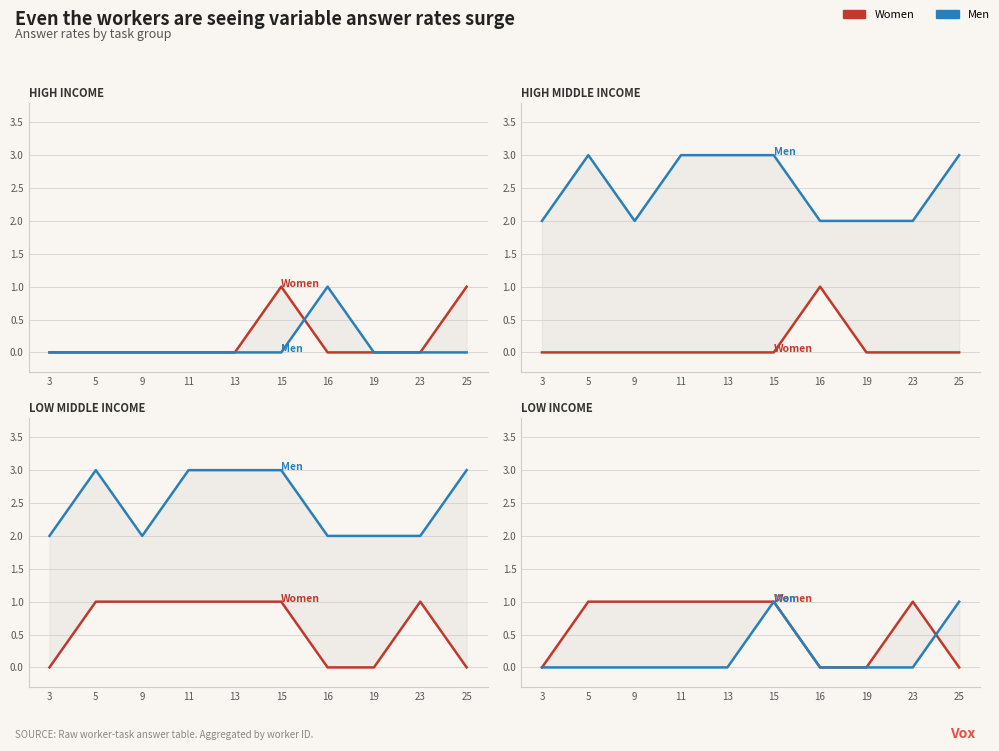

List the series in order of their peak value, lowest first.

Women, Men